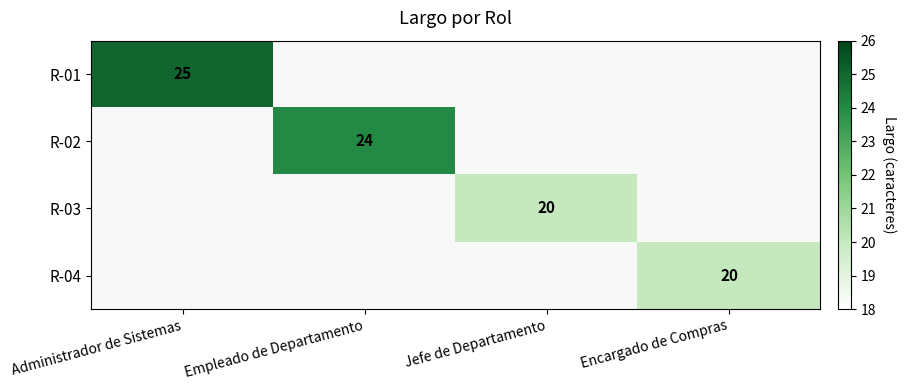

The R-04 series shows 20 at Encargado de Compras. True or false?

True